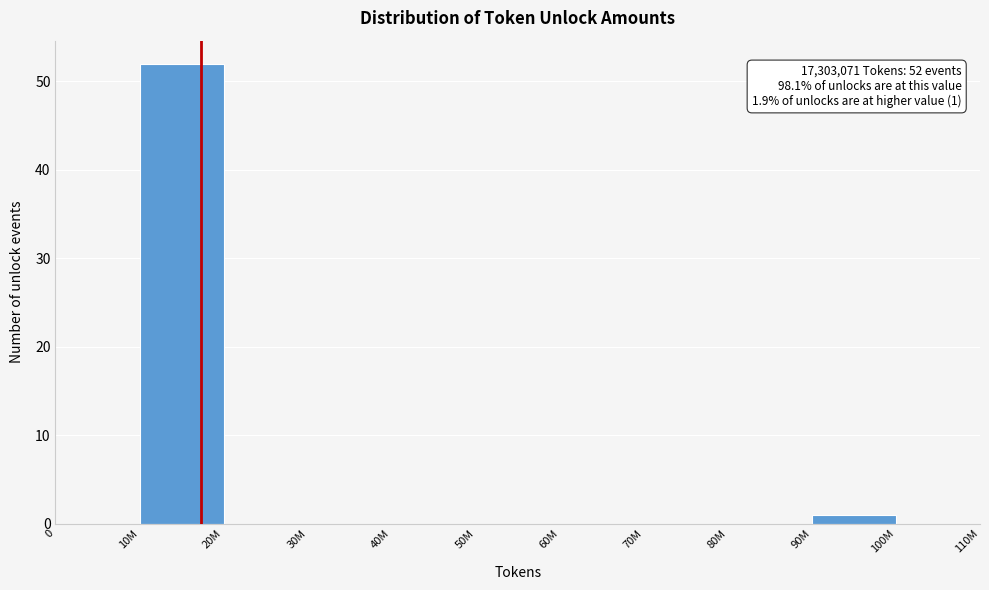

Reading right to left, transcribe all the data shown in this chart.

100M=0	90M=1	80M=0	70M=0	60M=0	50M=0	40M=0	30M=0	20M=0	10M=52	0=0